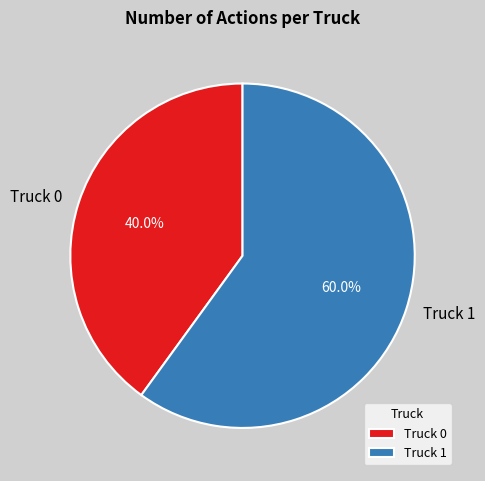

True or false: Truck 1 accounts for 60% of the total.

True